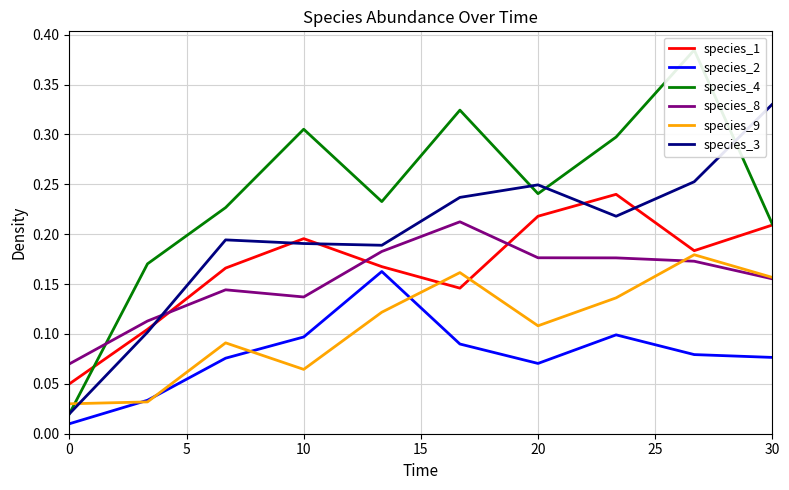

True or false: species_3 and species_8 cross at least once.

True